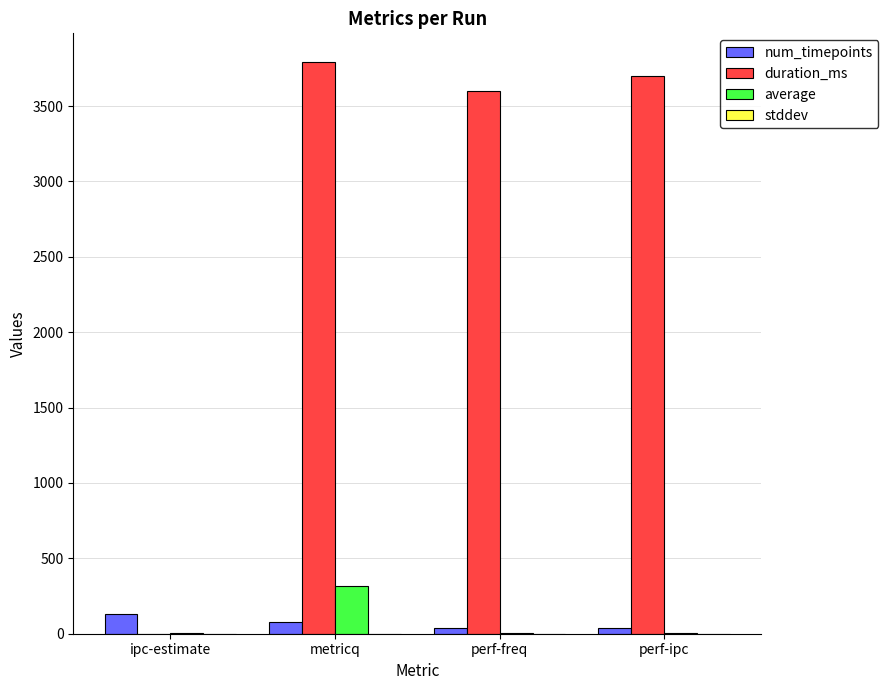

What is the spread (max minus min) of values at perf-freq?

3602.0